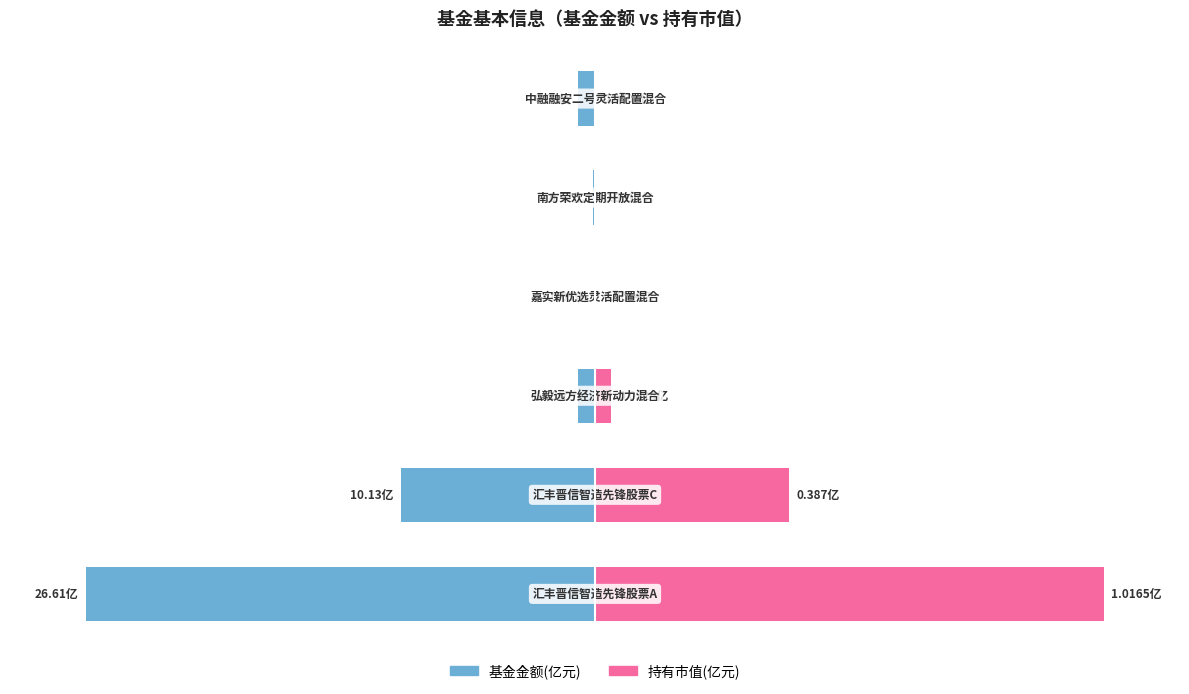

The value of 持有市值(亿元) at 5 is 0.1. True or false?

True